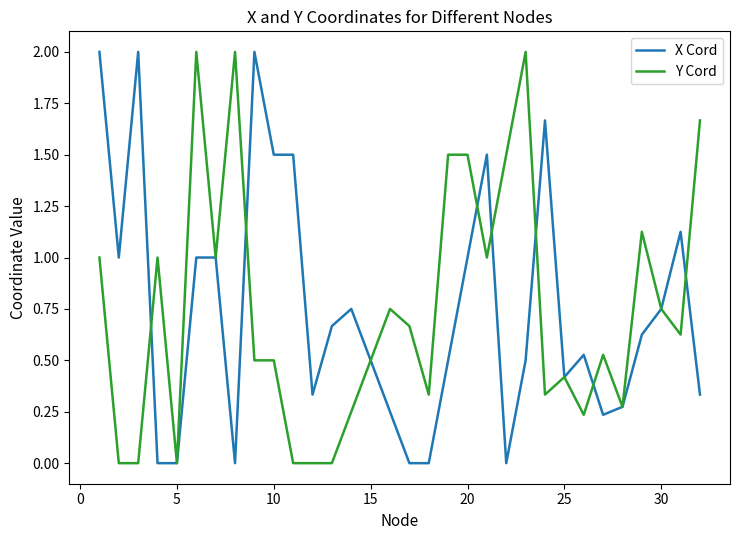

The Y Cord series shows 1.2 at 5. True or false?

False